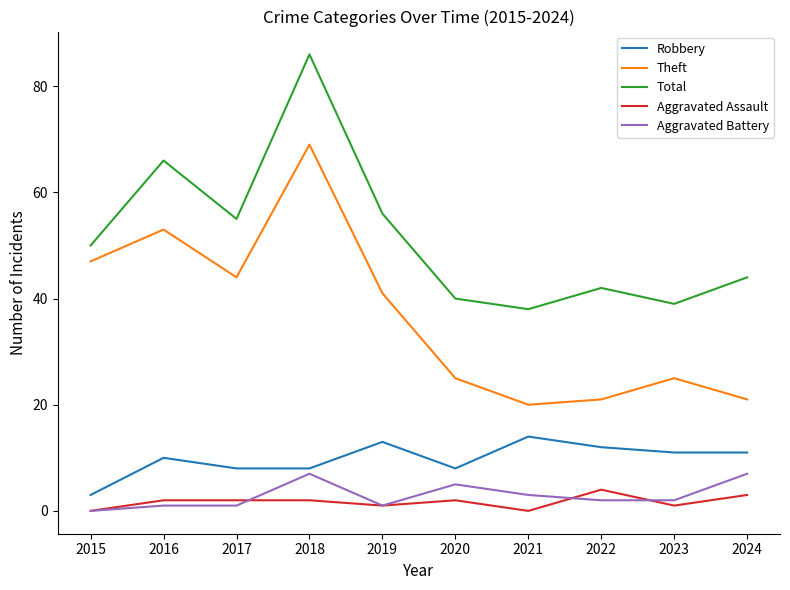

What is the sum of the Aggravated Assault values at 2023 and 2022?

5